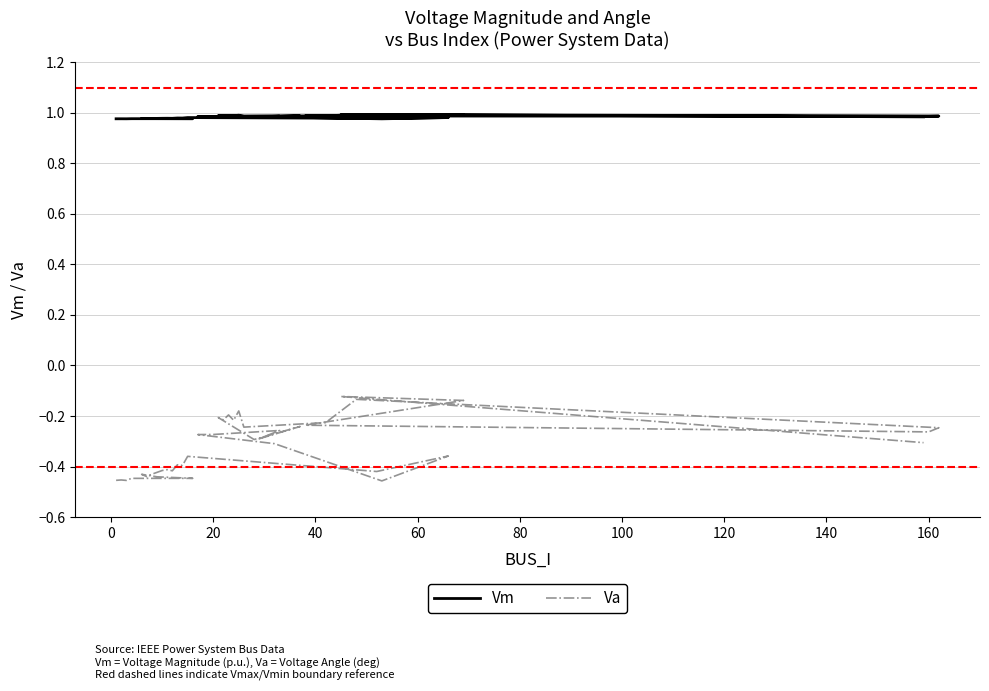

True or false: Vm and Va cross at least once.

False